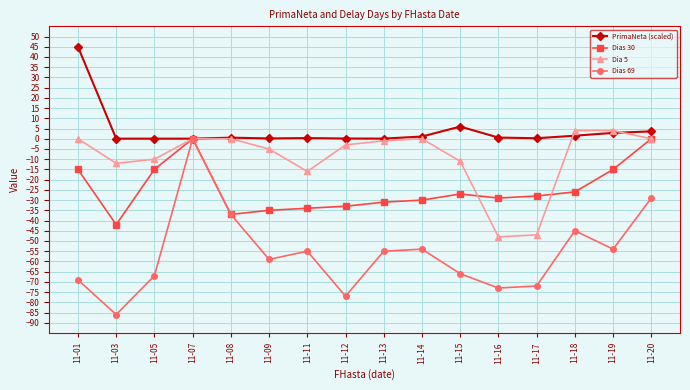

Which series has the widest spread of values?

Dias 69